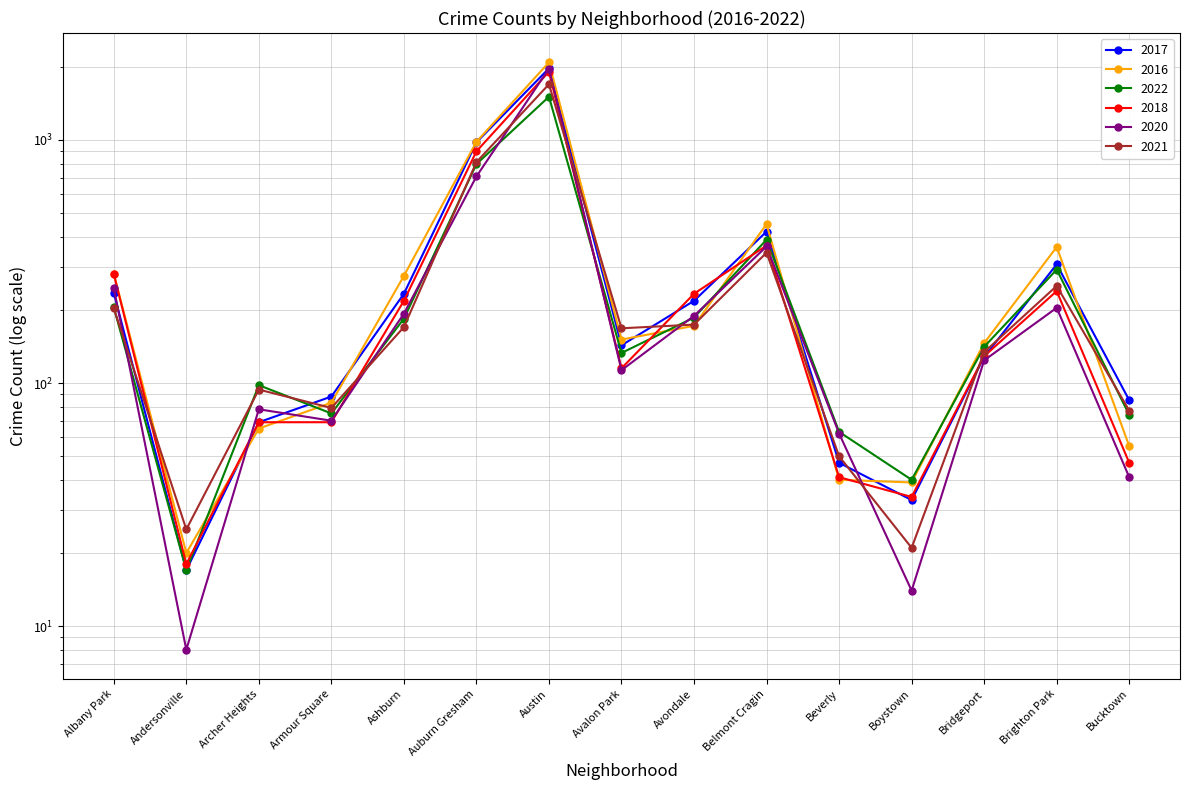

Is this an area chart (filled region under the line)?

No